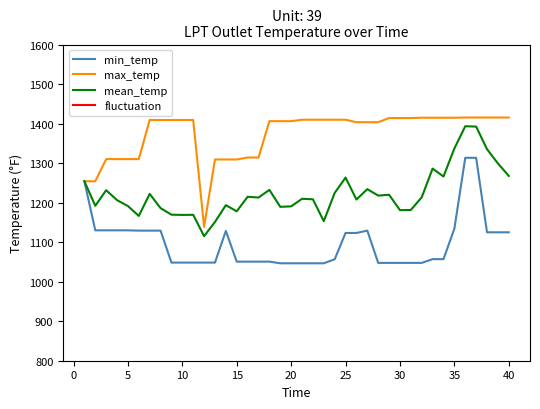

What is the highest value of the max_temp series?

1415.3